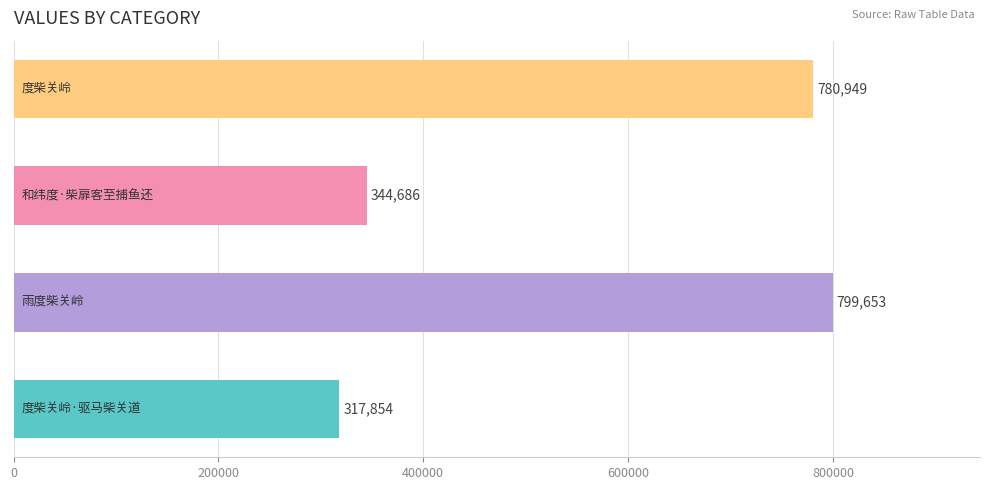

What is the difference between the maximum and minimum values?

481799